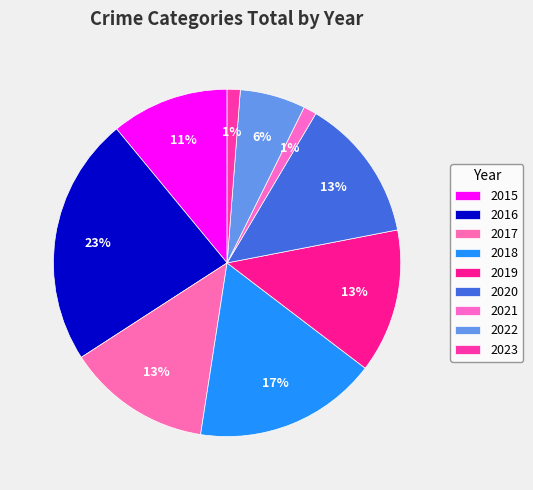

What is the ratio of the value at 2015 to the value at 2023?

9.0